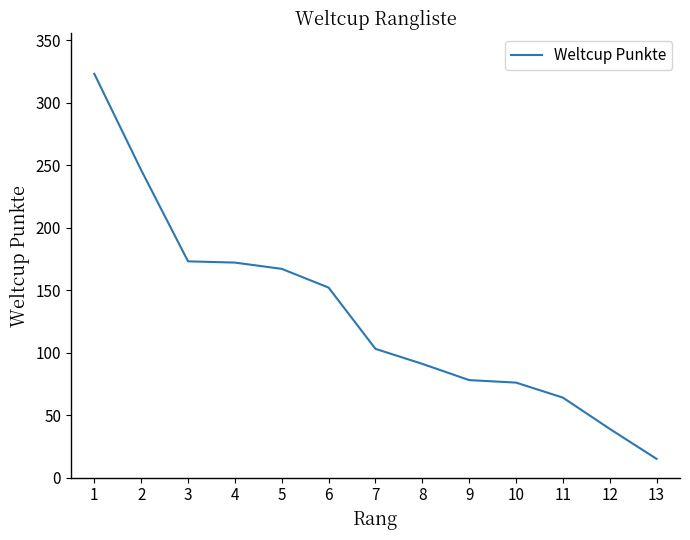

How many values are below 103?

6